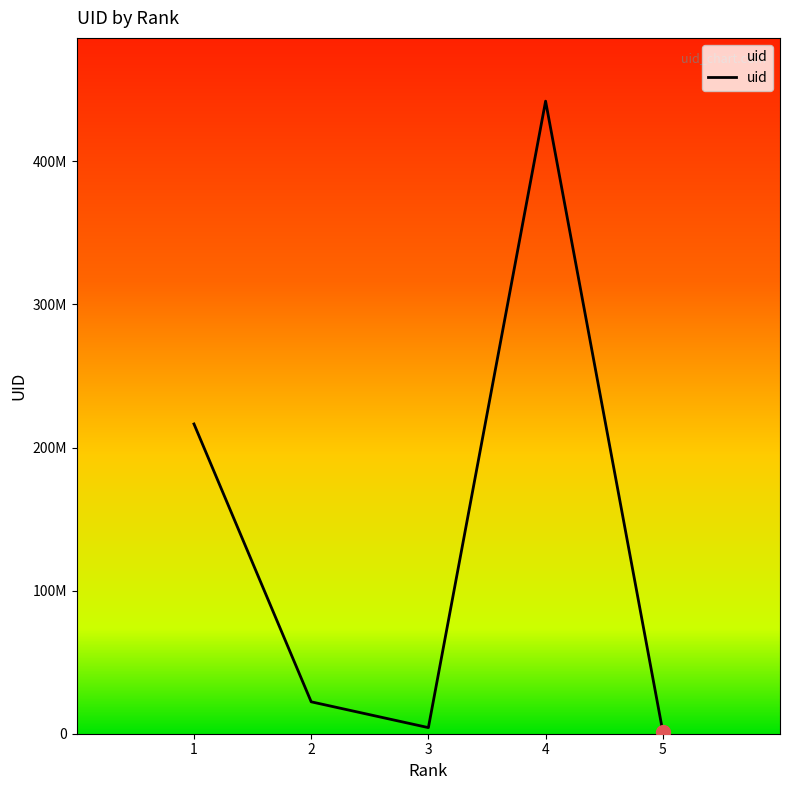

Does the chart have visible grid lines?

No